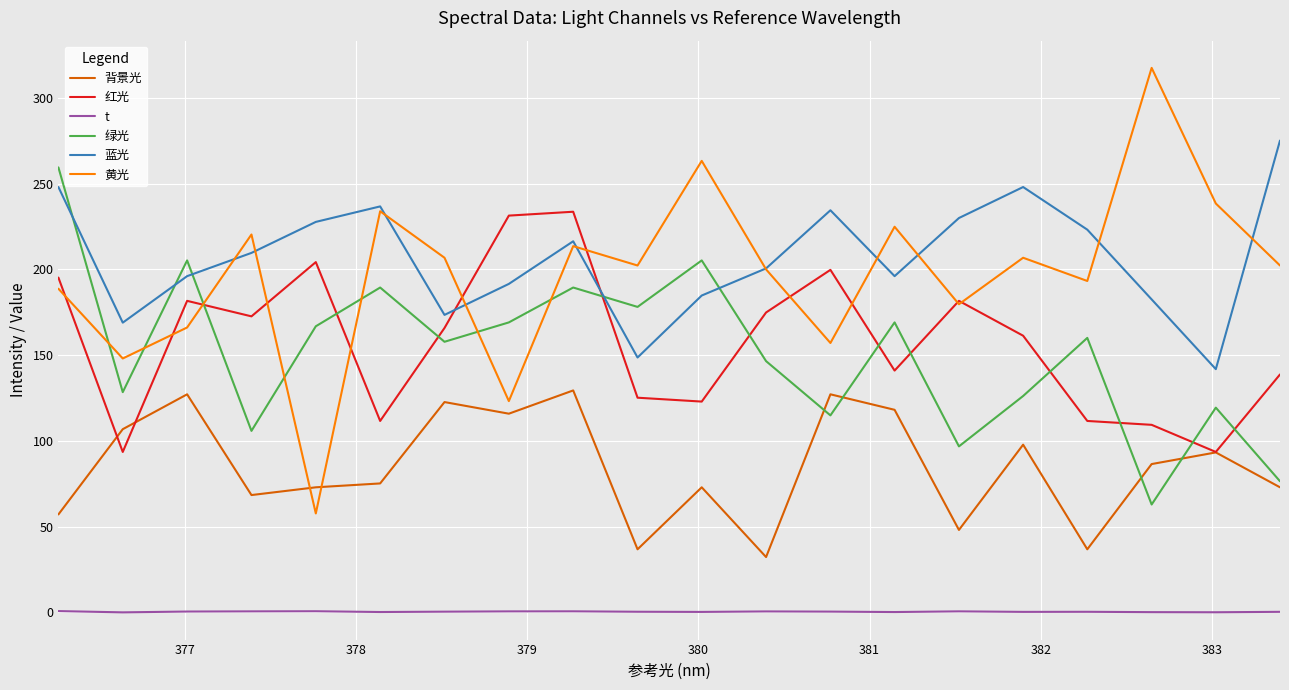

Rank the series by their maximum value, from highest to lowest.

黄光, 蓝光, 绿光, 红光, 背景光, t